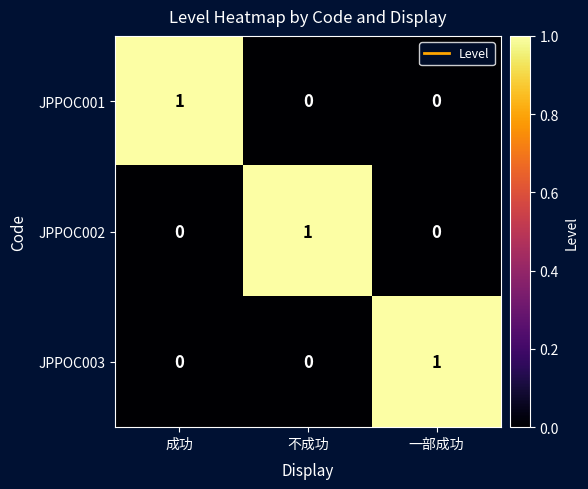

At how many categories does at least one series exceed 0?

3